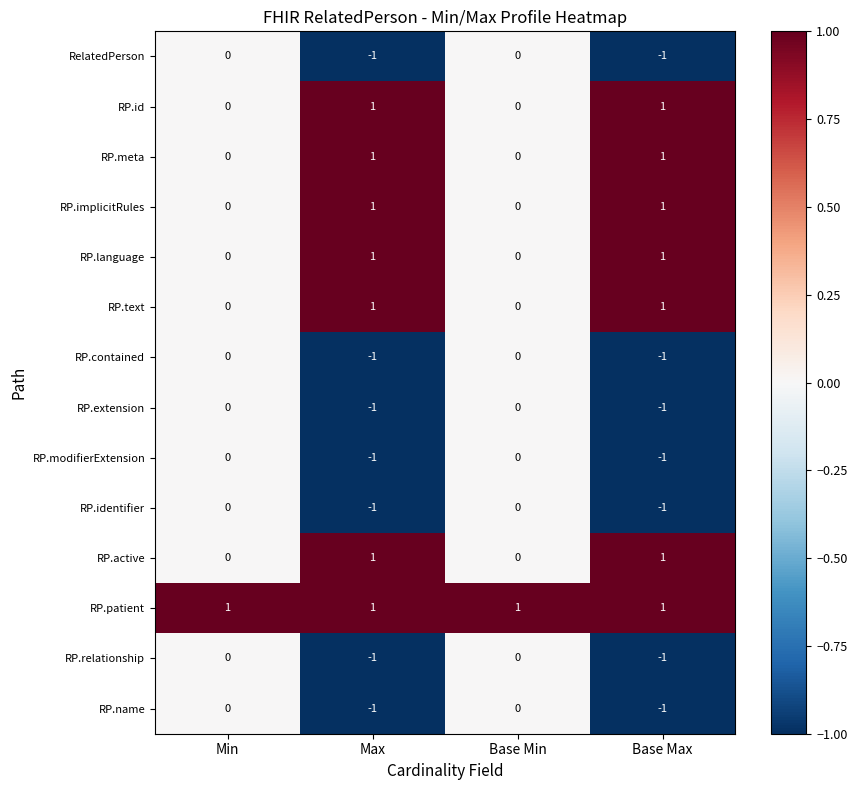

What is the maximum value shown in the chart?

1